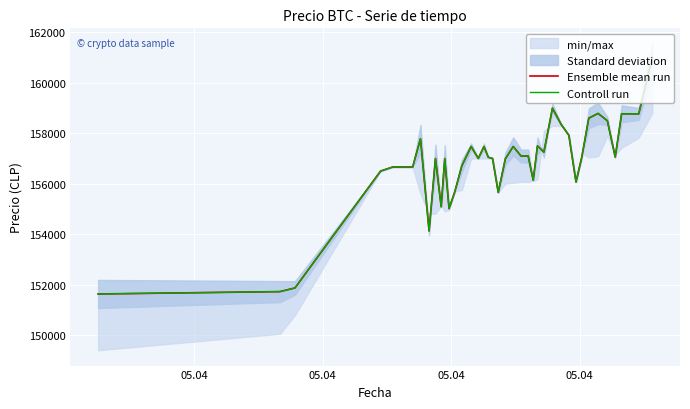

How many lines are shown in the chart?

2